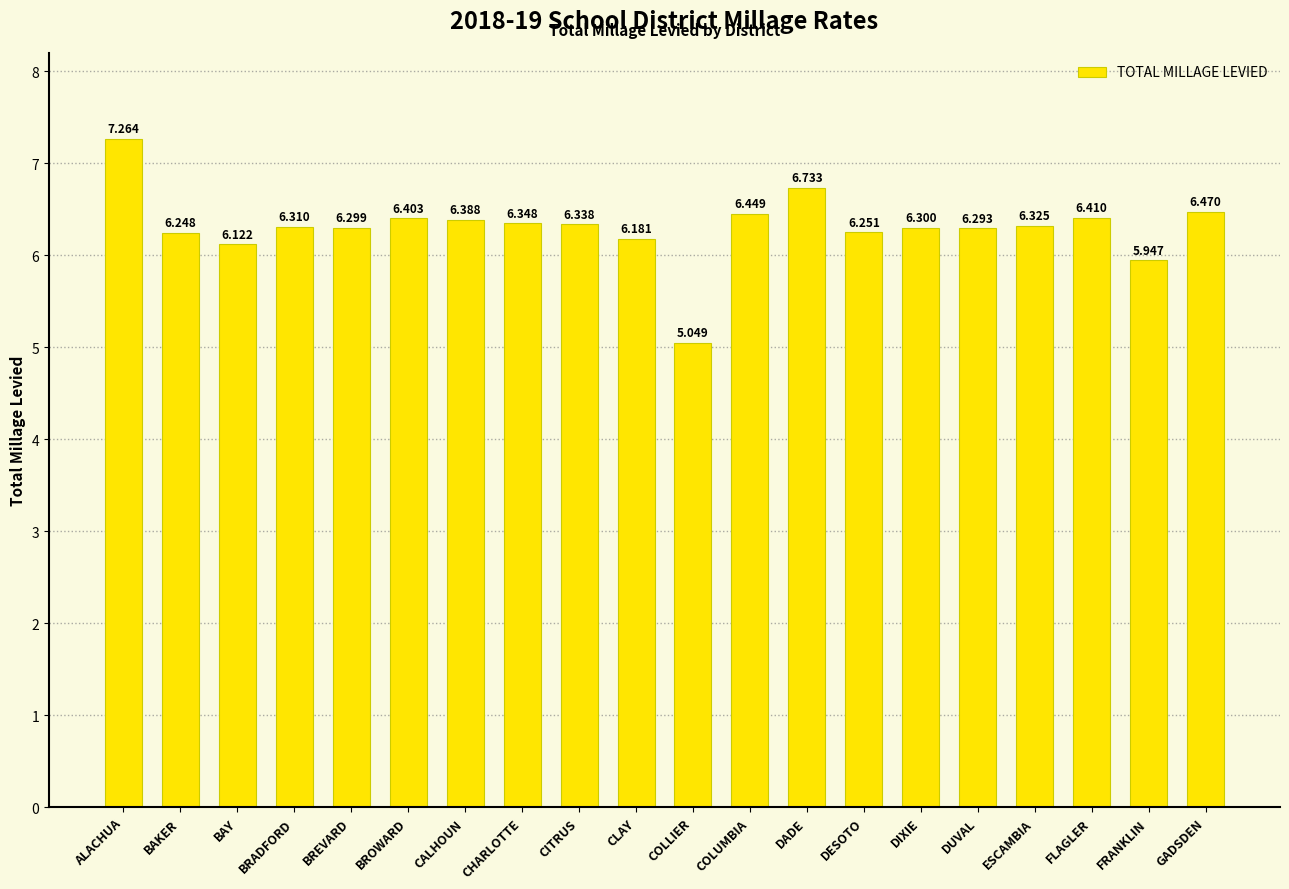

List the labels in order of value, smallest first.

COLLIER, FRANKLIN, BAY, CLAY, BAKER, DESOTO, DUVAL, BREVARD, DIXIE, BRADFORD, ESCAMBIA, CITRUS, CHARLOTTE, CALHOUN, BROWARD, FLAGLER, COLUMBIA, GADSDEN, DADE, ALACHUA